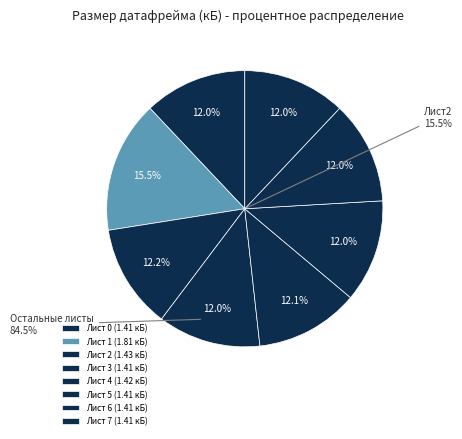

Combined, what portion of the pie is 7 and 3?

24.1%